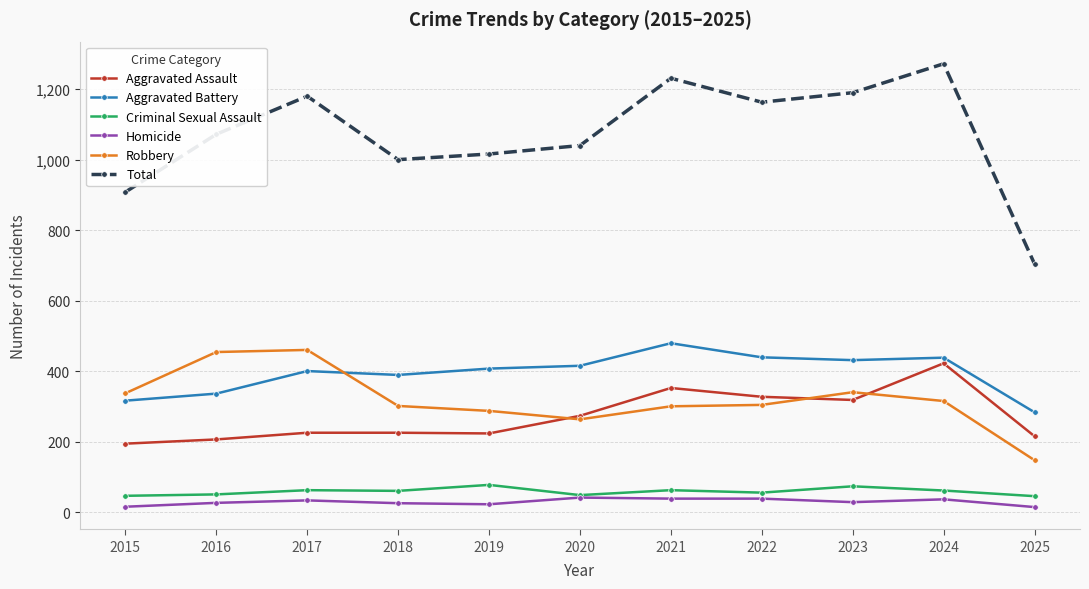

Which series has the largest total across all categories?

Total